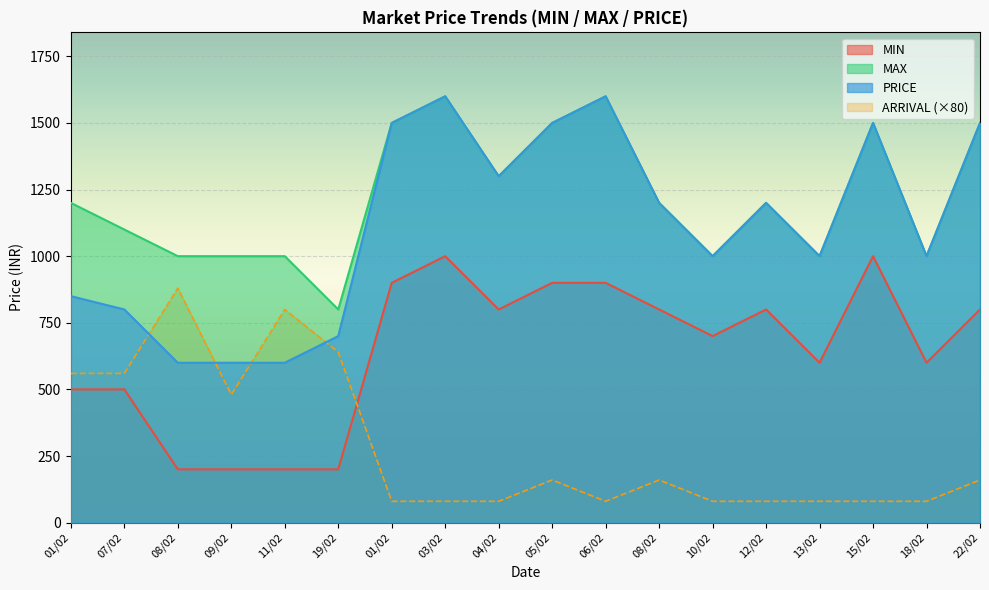

Which has a higher value, 01/02 or 19/02?

01/02